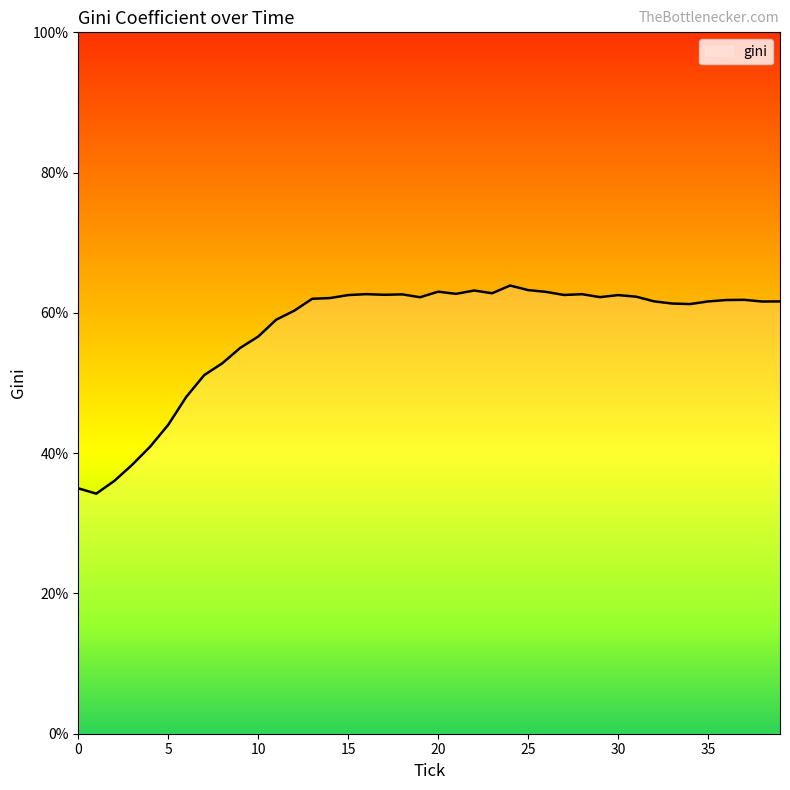

What is the greatest value displayed?

63.9